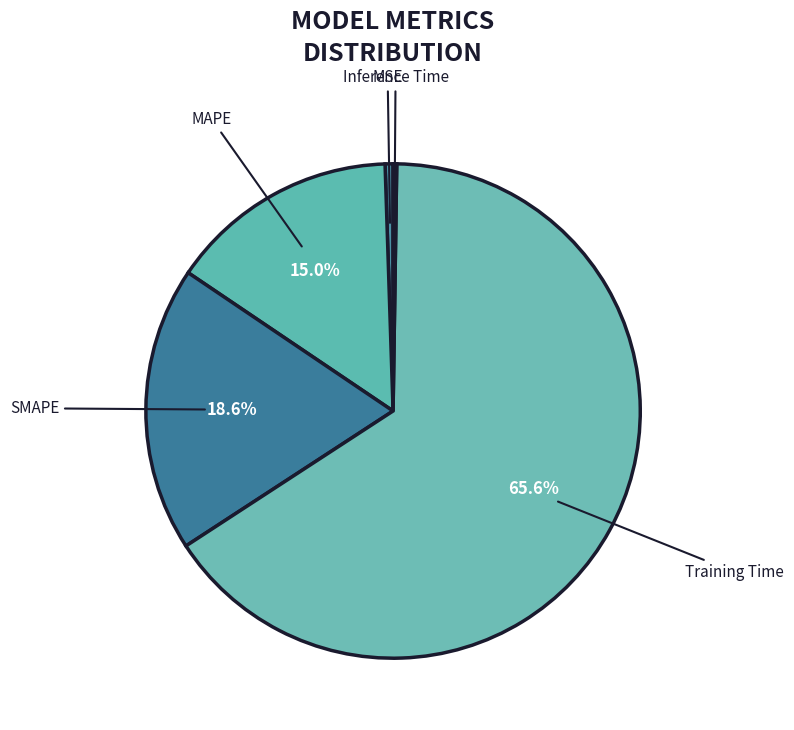

Is the sum of MSE and Training Time greater than half?

Yes